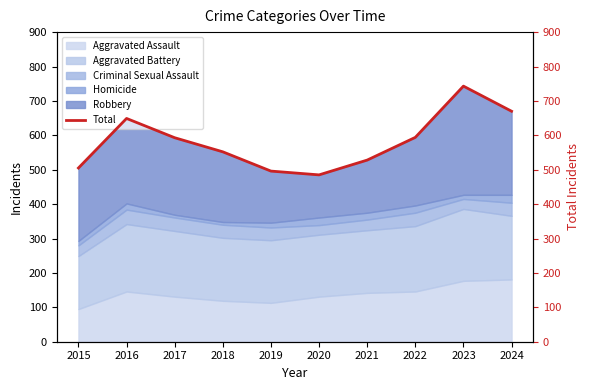

How many data points are less than 593?

5